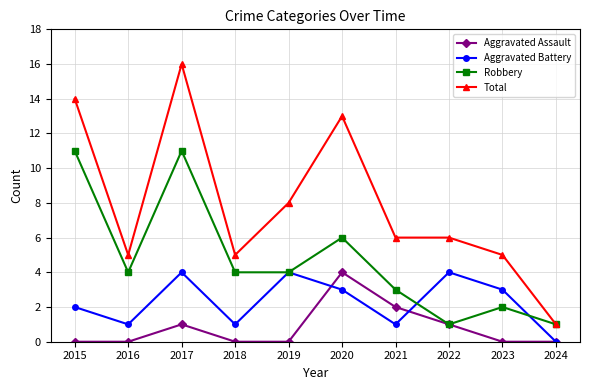

Where is Aggravated Battery nearest to the value 2?

2015